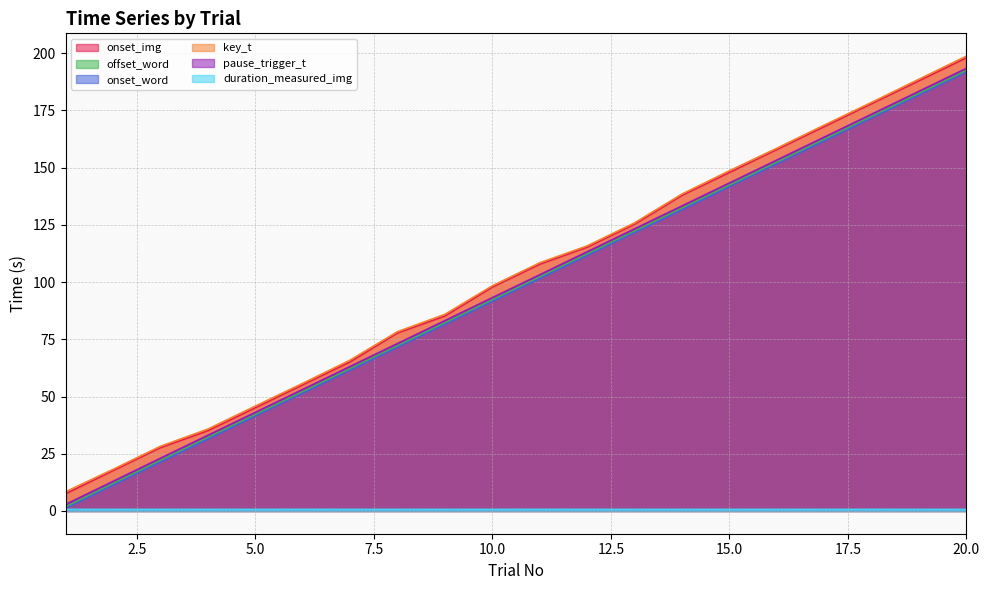

List the series in order of their peak value, highest first.

key_t, onset_img, pause_trigger_t, offset_word, onset_word, duration_measured_img